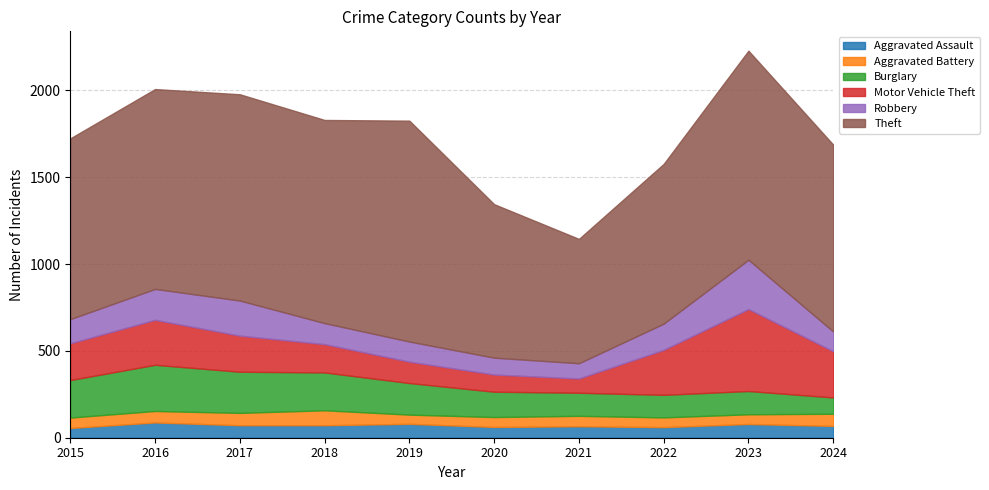

Reading left to right, what are all the values shown in this chart?

Aggravated Assault: 2015=56	2016=88	2017=72	2018=72	2019=80	2020=62	2021=66	2022=61	2023=79	2024=68
Aggravated Battery: 2015=60	2016=66	2017=71	2018=86	2019=53	2020=57	2021=60	2022=56	2023=56	2024=70
Burglary: 2015=216	2016=266	2017=237	2018=218	2019=182	2020=146	2021=133	2022=130	2023=134	2024=94
Motor Vehicle Theft: 2015=212	2016=259	2017=208	2018=163	2019=123	2020=99	2021=82	2022=259	2023=472	2024=266
Robbery: 2015=139	2016=178	2017=202	2018=121	2019=116	2020=97	2021=88	2022=151	2023=284	2024=114
Theft: 2015=1041	2016=1151	2017=1188	2018=1170	2019=1272	2020=884	2021=716	2022=920	2023=1204	2024=1076